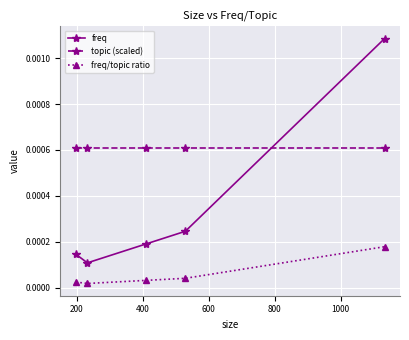

At how many categories does at least one series exceed 0?

5